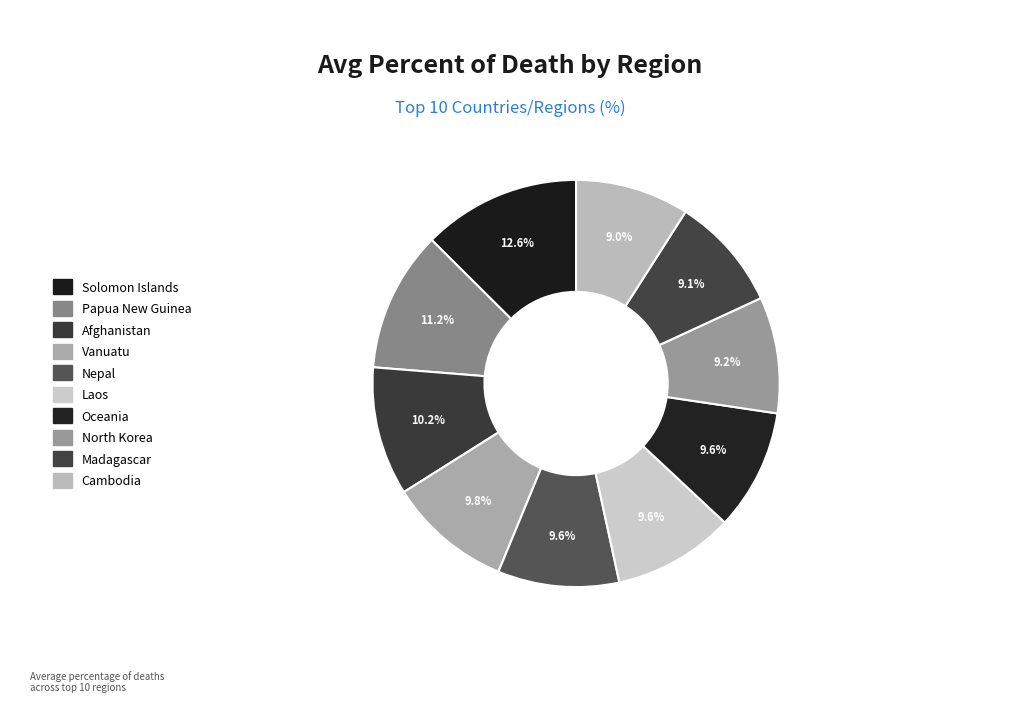

Count the number of slices in the pie.

10